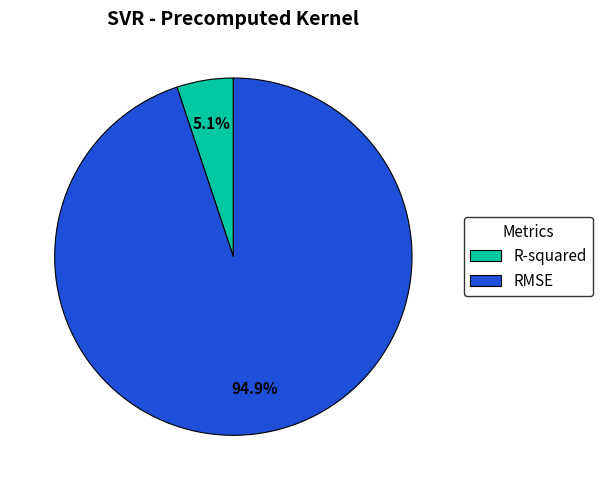

What is the majority slice?

RMSE